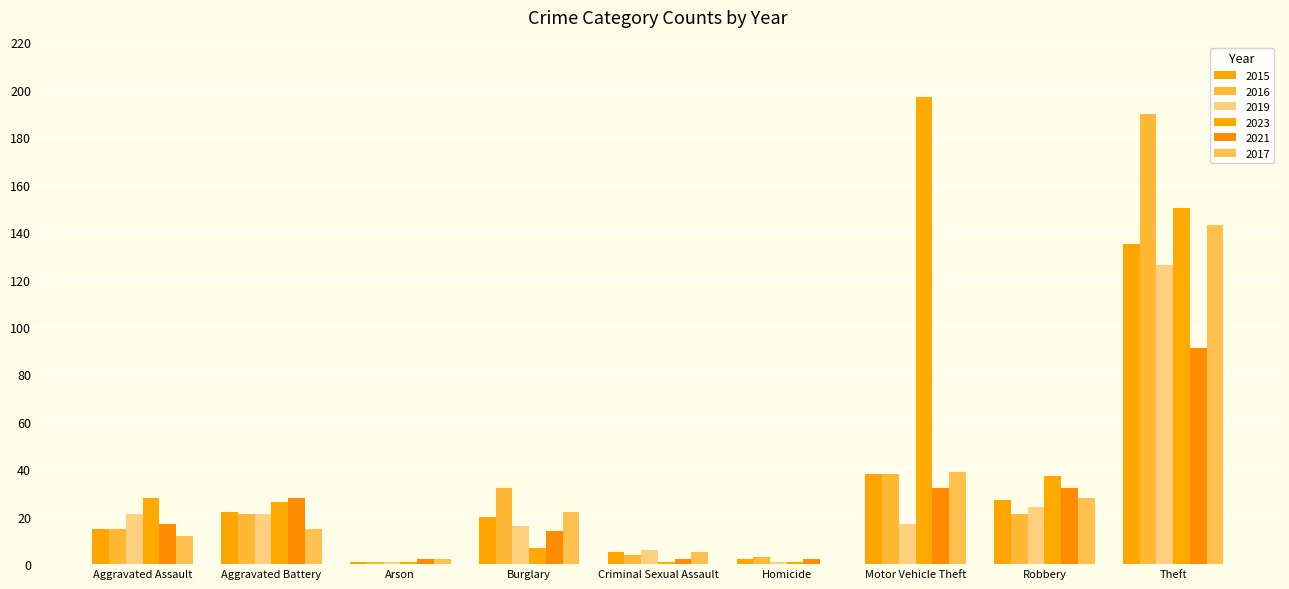

How many groups of bars are there?

9